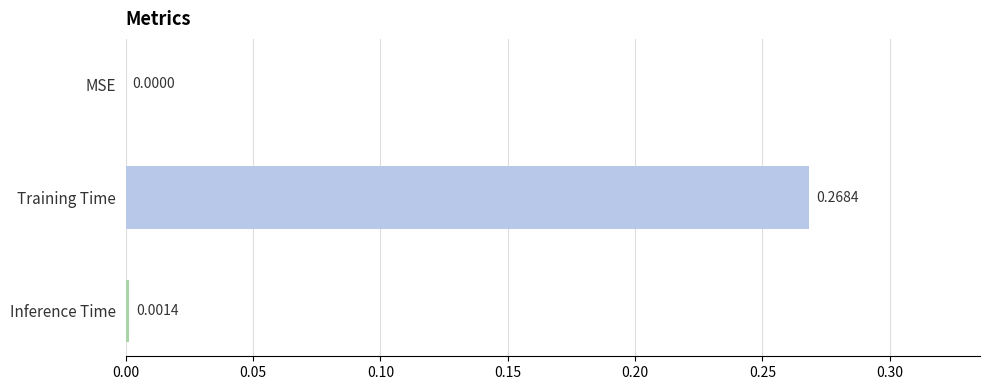

At which category does the chart reach its peak across all series?

Training Time